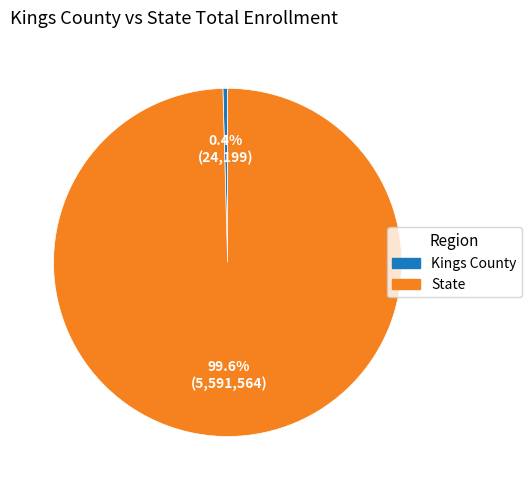

How many segments does this pie chart have?

2